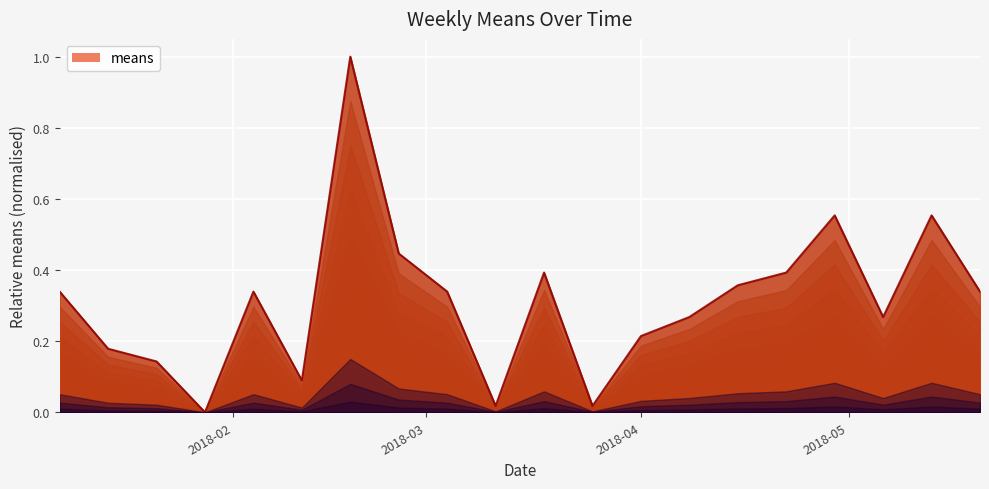

What is the value of the 7th point from the left?

1.0